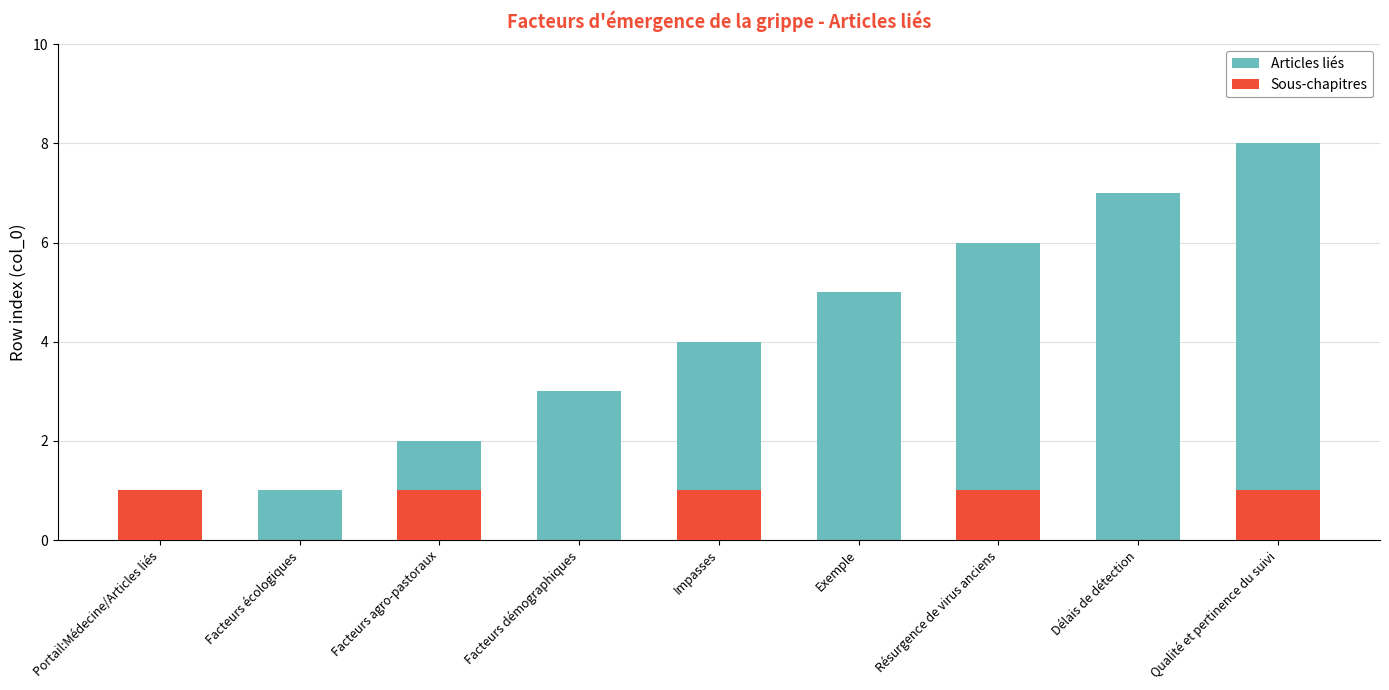

What is the total value across all series at Impasses?

5